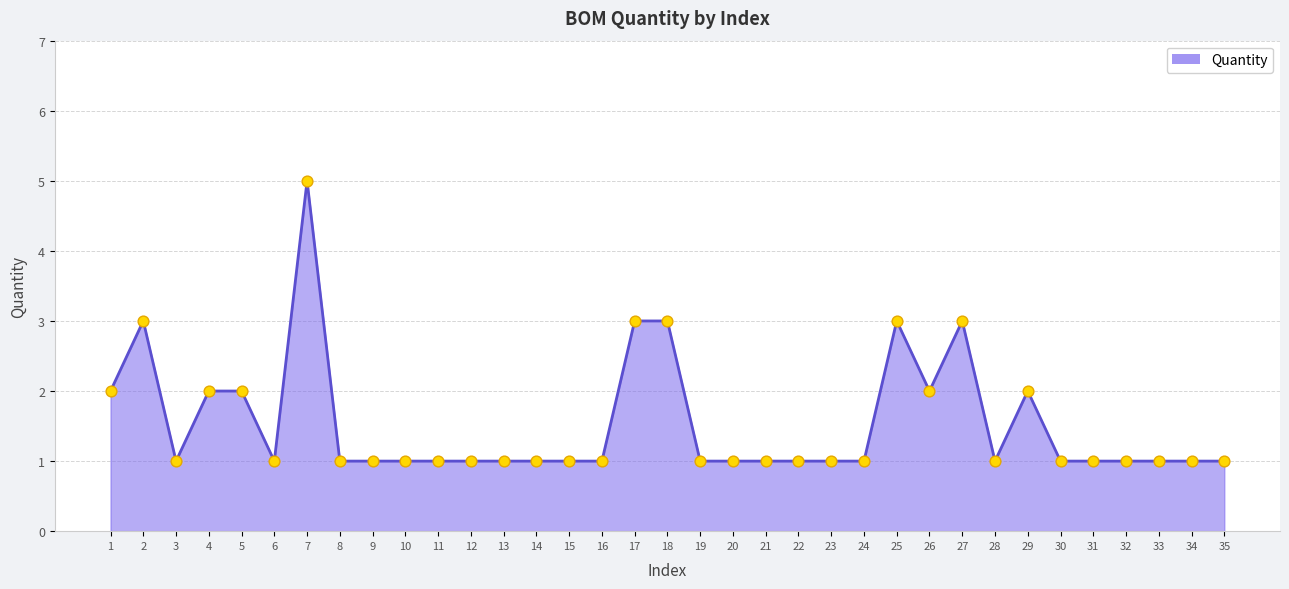

Approximately how many times larger is the value at 27 compared to 10?

3.0